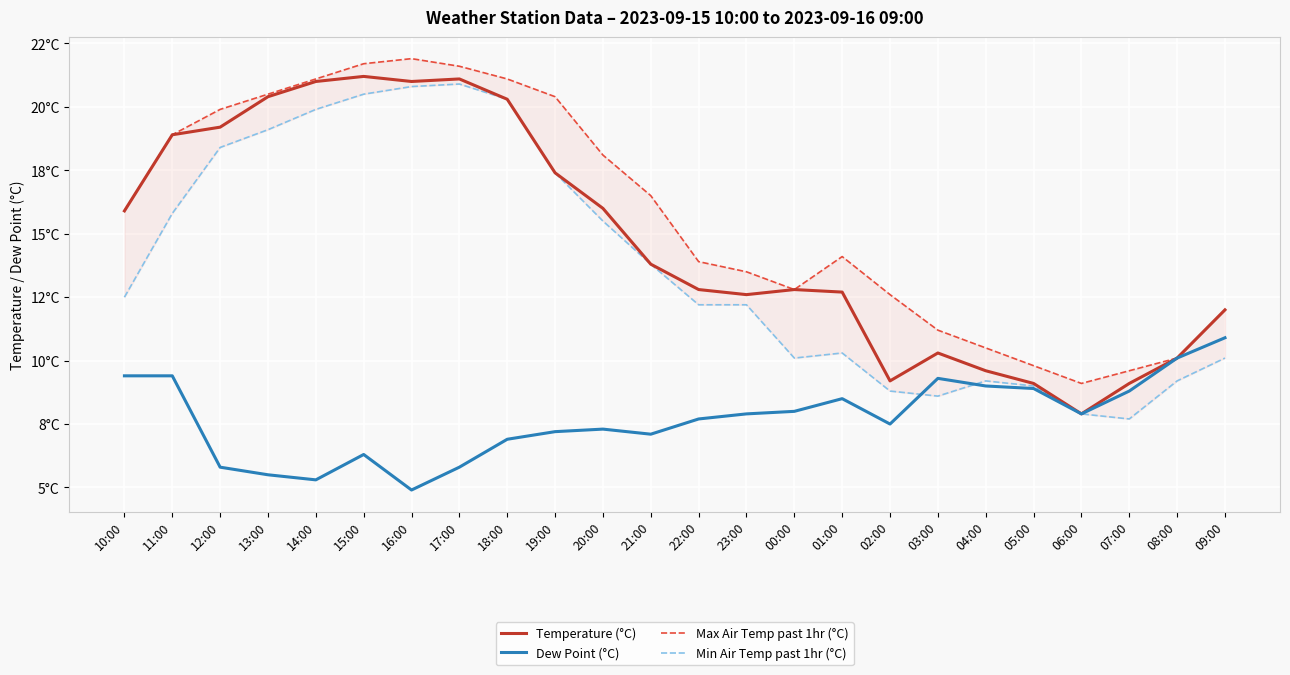

Which series changed the most between 16:00 and 23:00?

Min Air Temp past 1hr (°C)